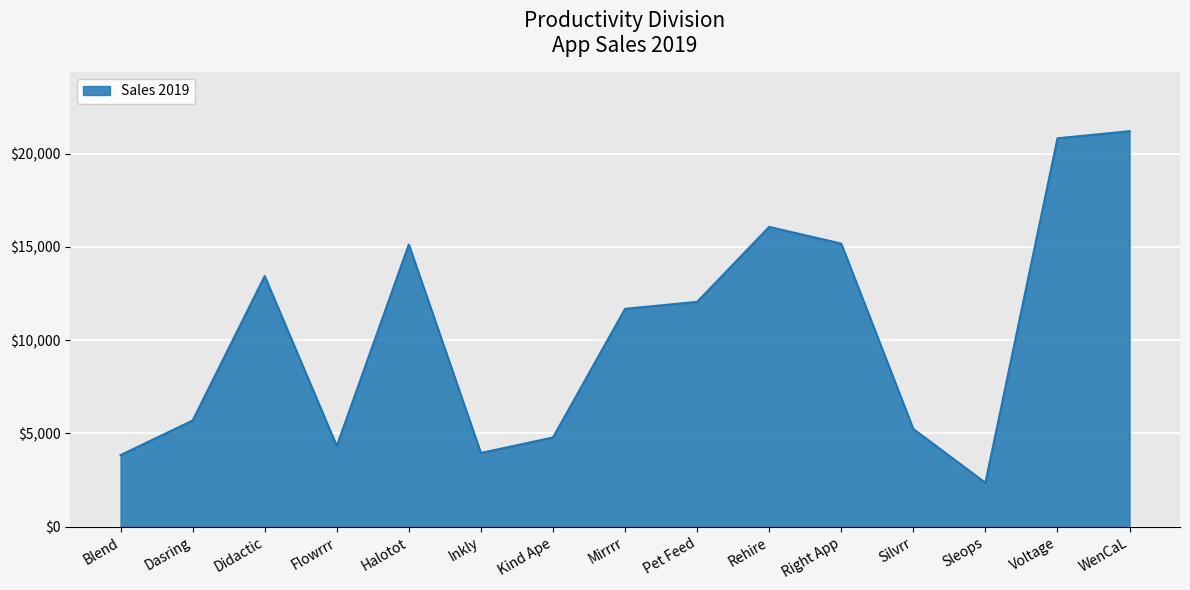

What is the smallest value displayed?

2358